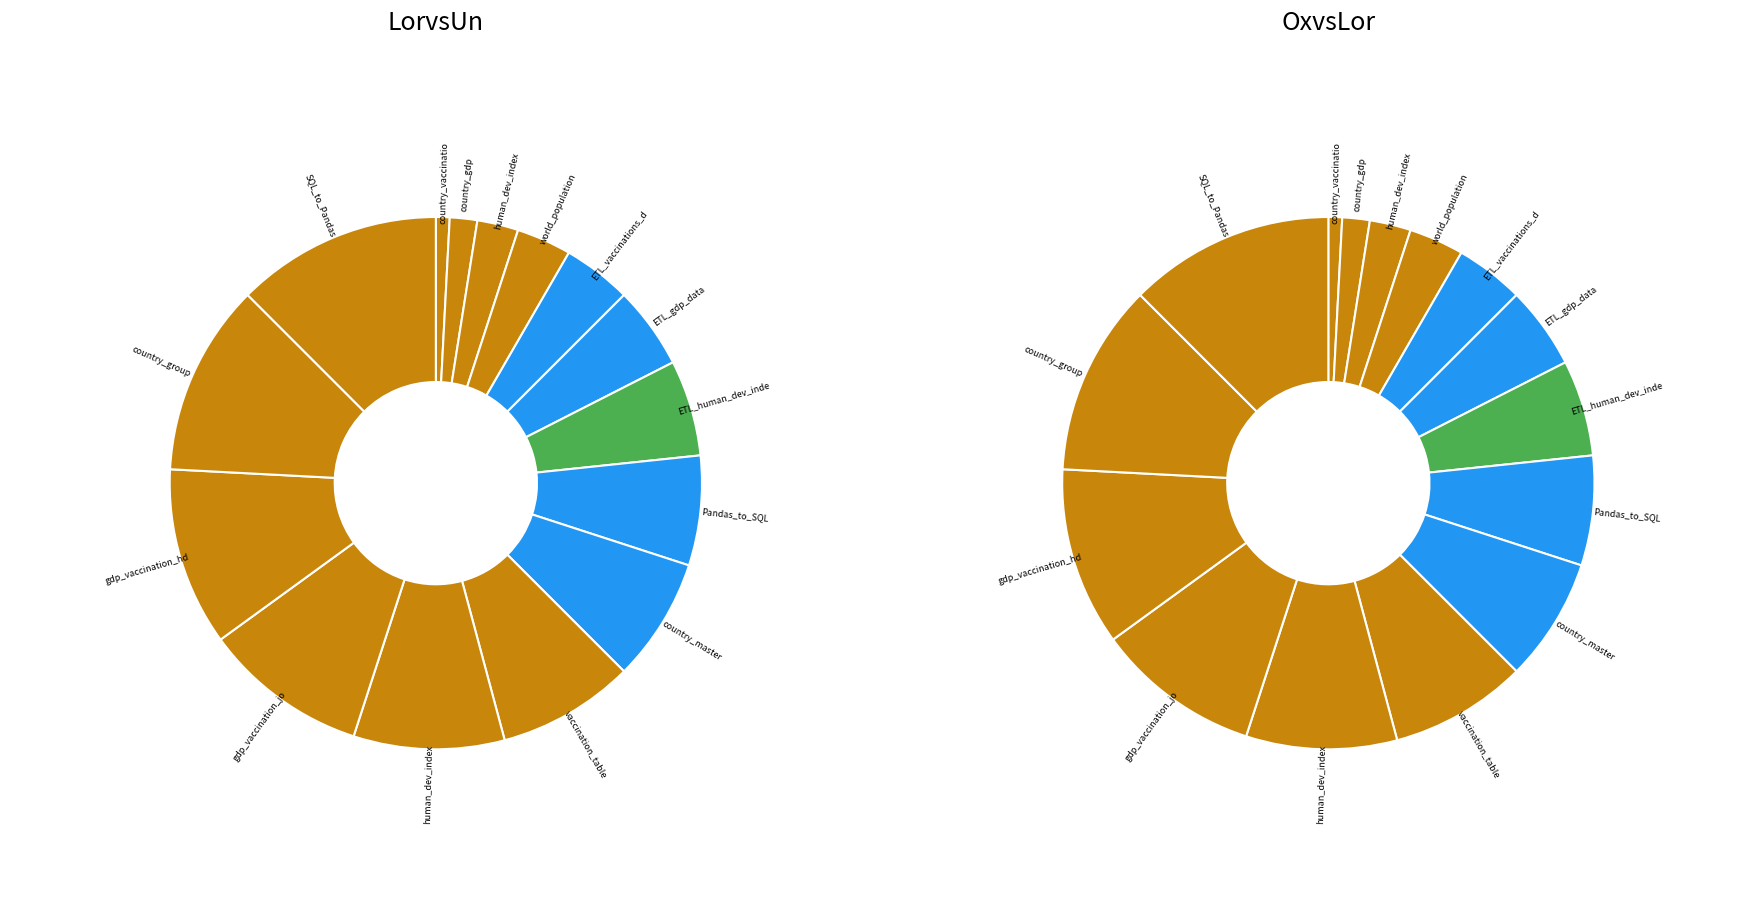

The gdp_vaccination_hdi(PgAdmin table) slice represents 5% of the pie. True or false?

False